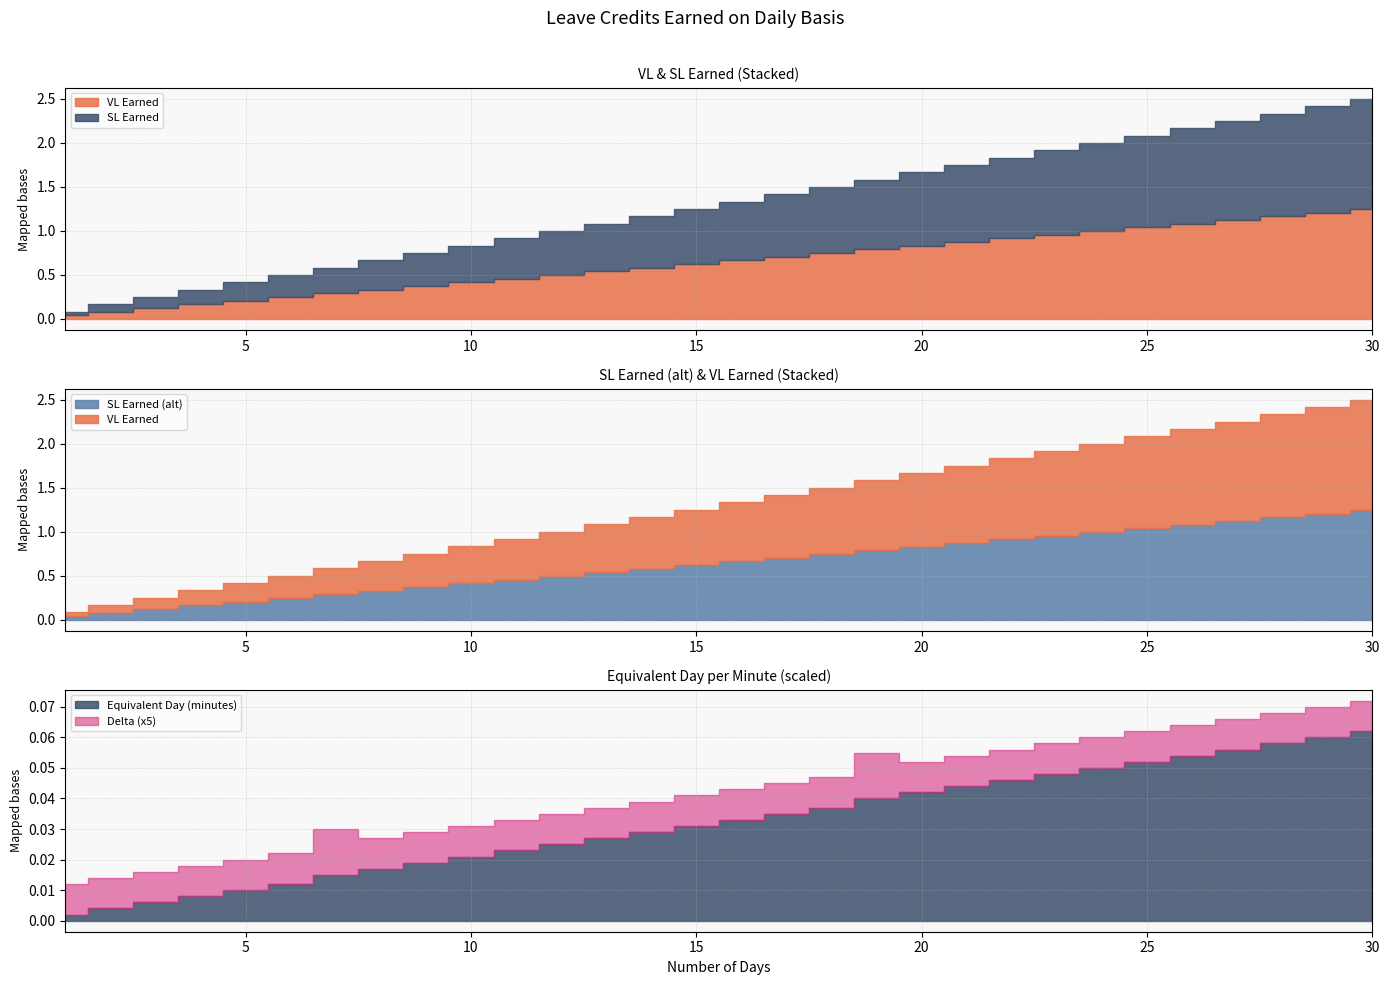

Rank the series by their maximum value, from lowest to highest.

Equivalent Day (minutes), VL Earned, SL Earned, SL Earned (alt)